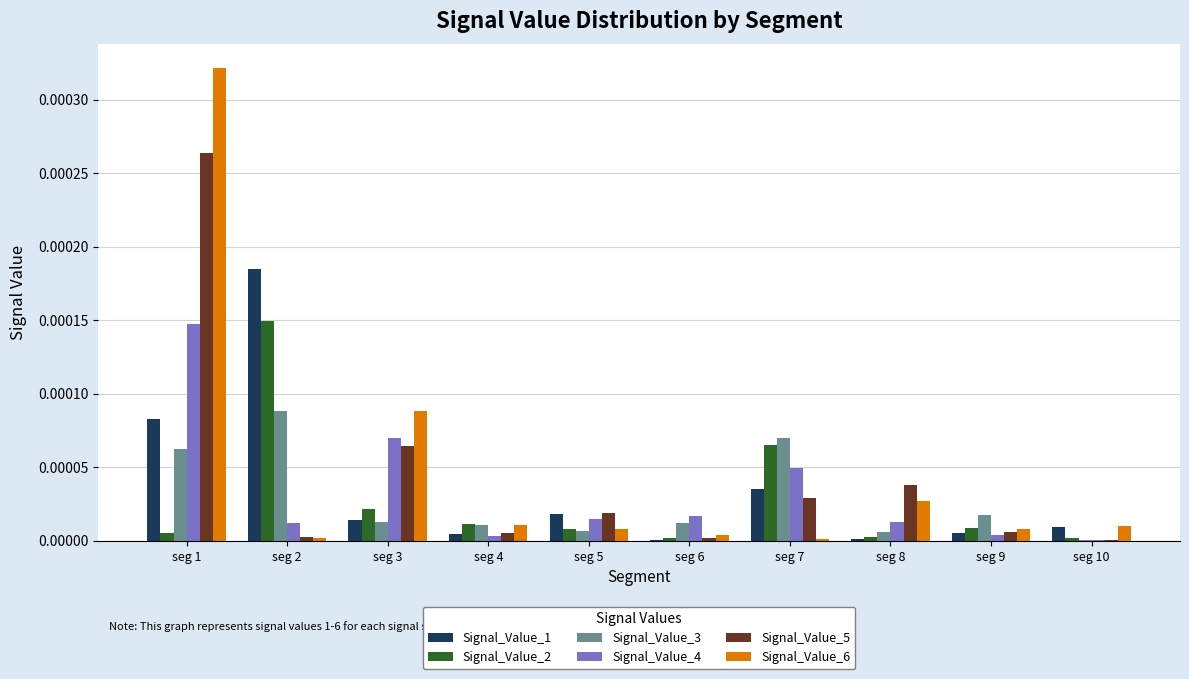

At which category is the sum across all series the highest?

seg 1